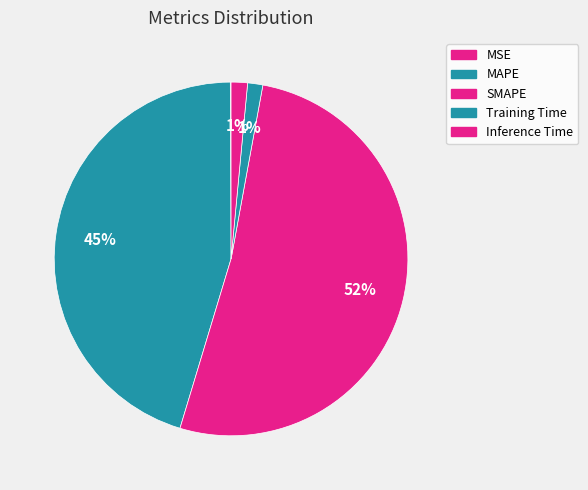

How many slices are in this pie chart?

5